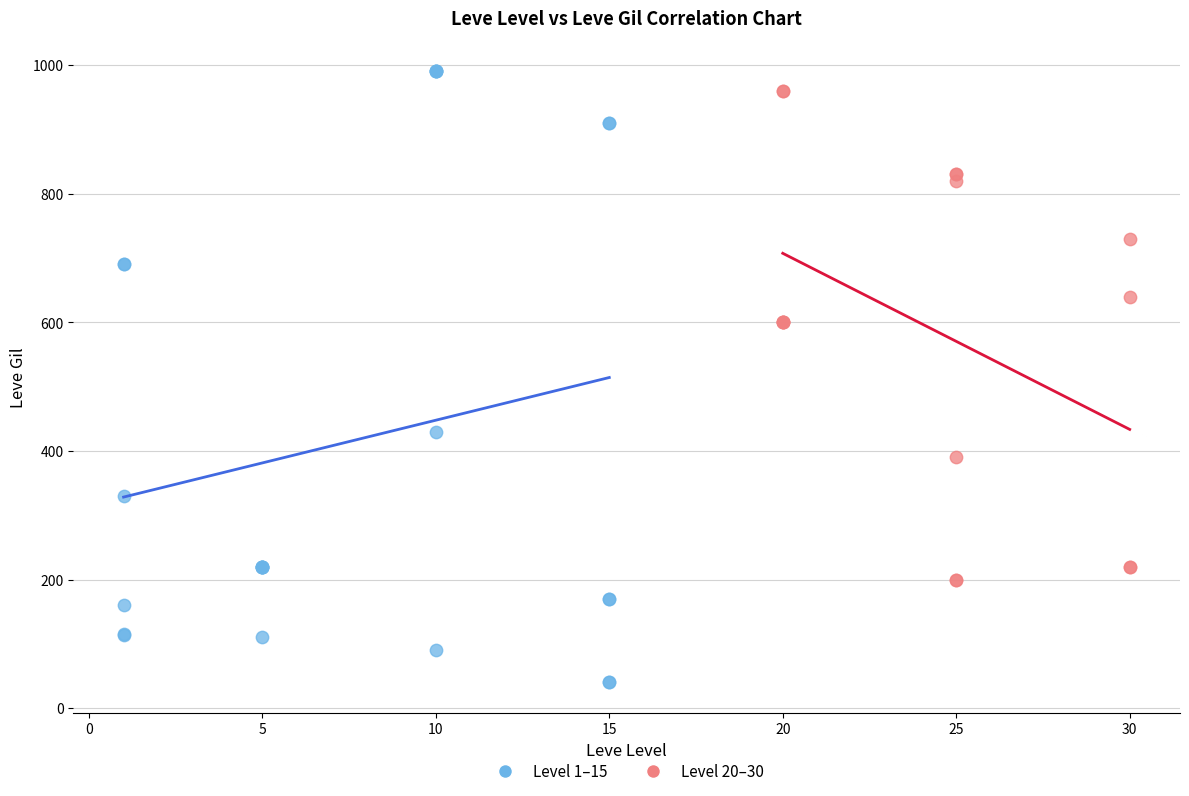

Which series reaches the minimum Y coordinate?

Level 1–15